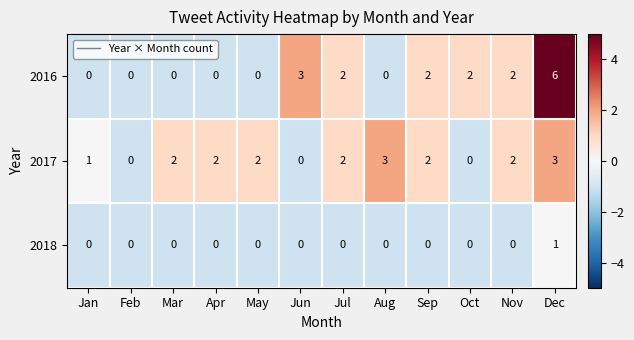

What is the maximum value for 2016?

6